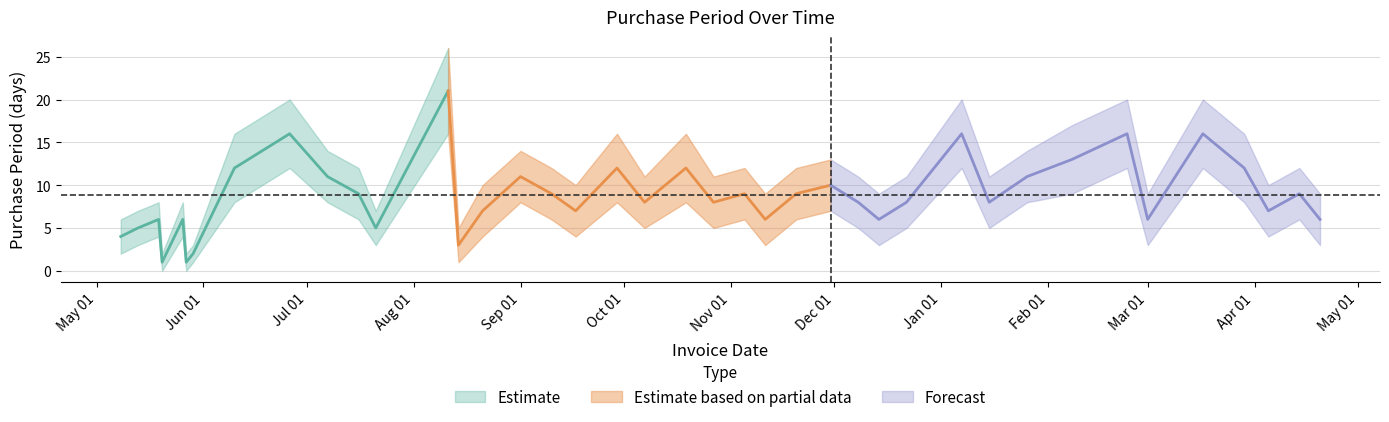

True or false: lower and upper intersect in this chart.

False